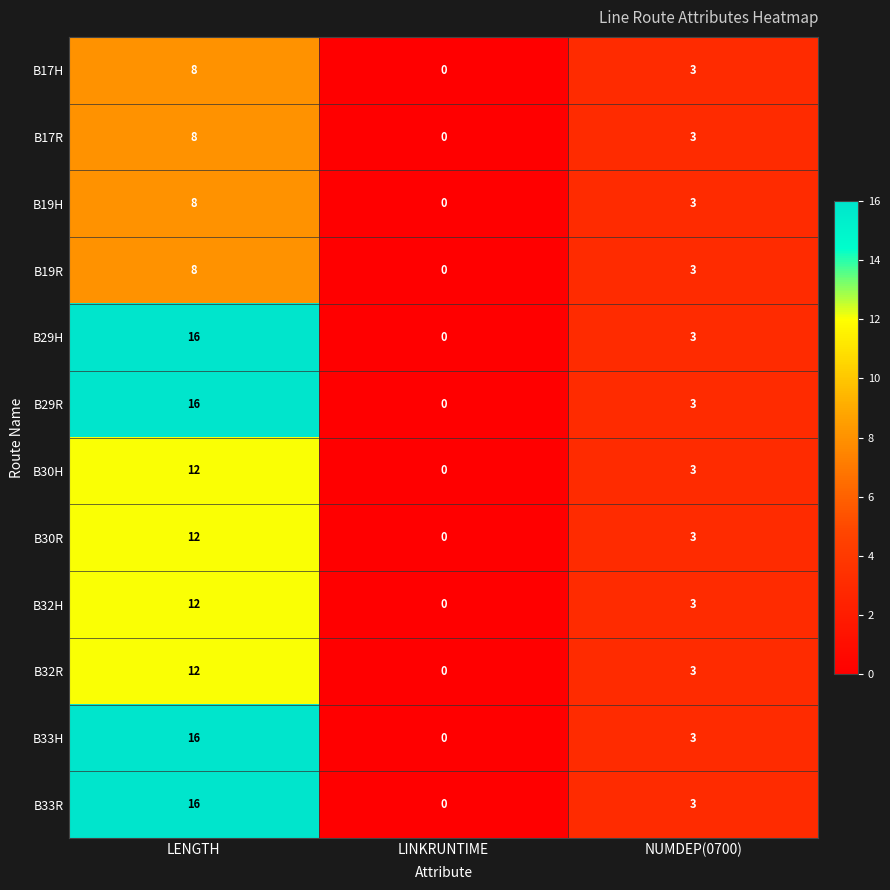

Is it true that B30H equals 3 at NUMDEP(0700)?

True